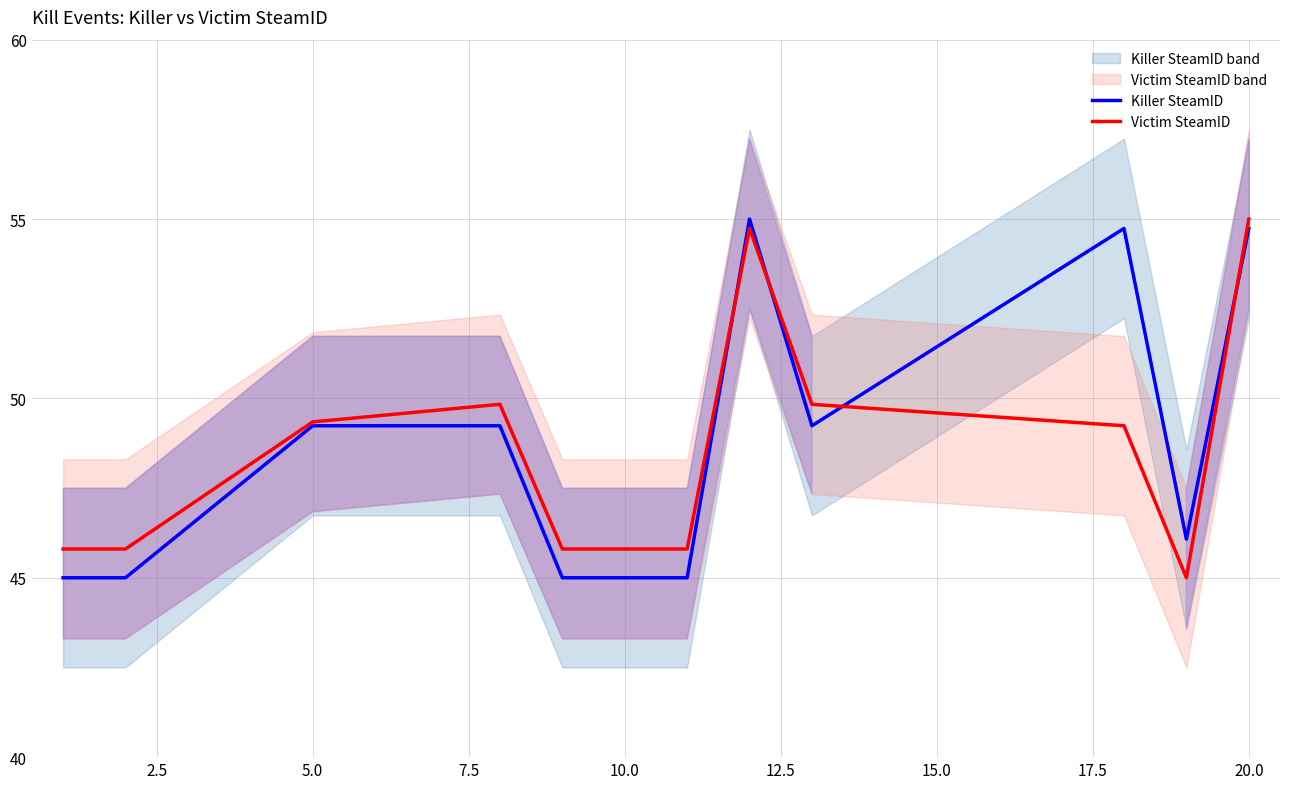

What is the value of the Killer SteamID point at the 1st from the left?

45.0